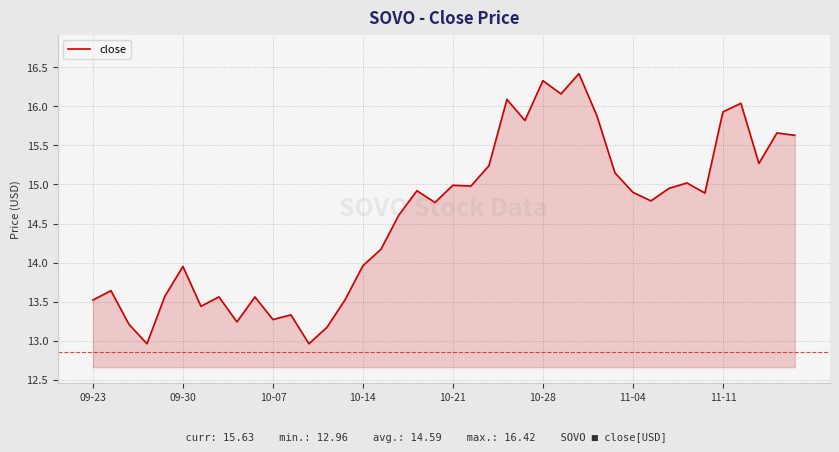

What is the minimum value shown in the chart?

13.0